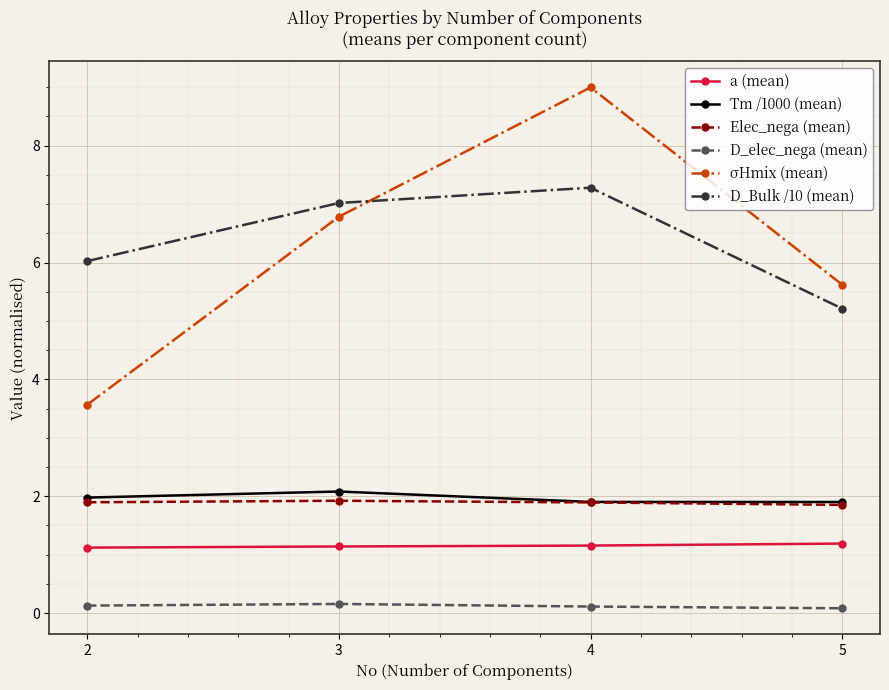

True or false: D_elec_nega (mean) and σHmix (mean) cross at least once.

False